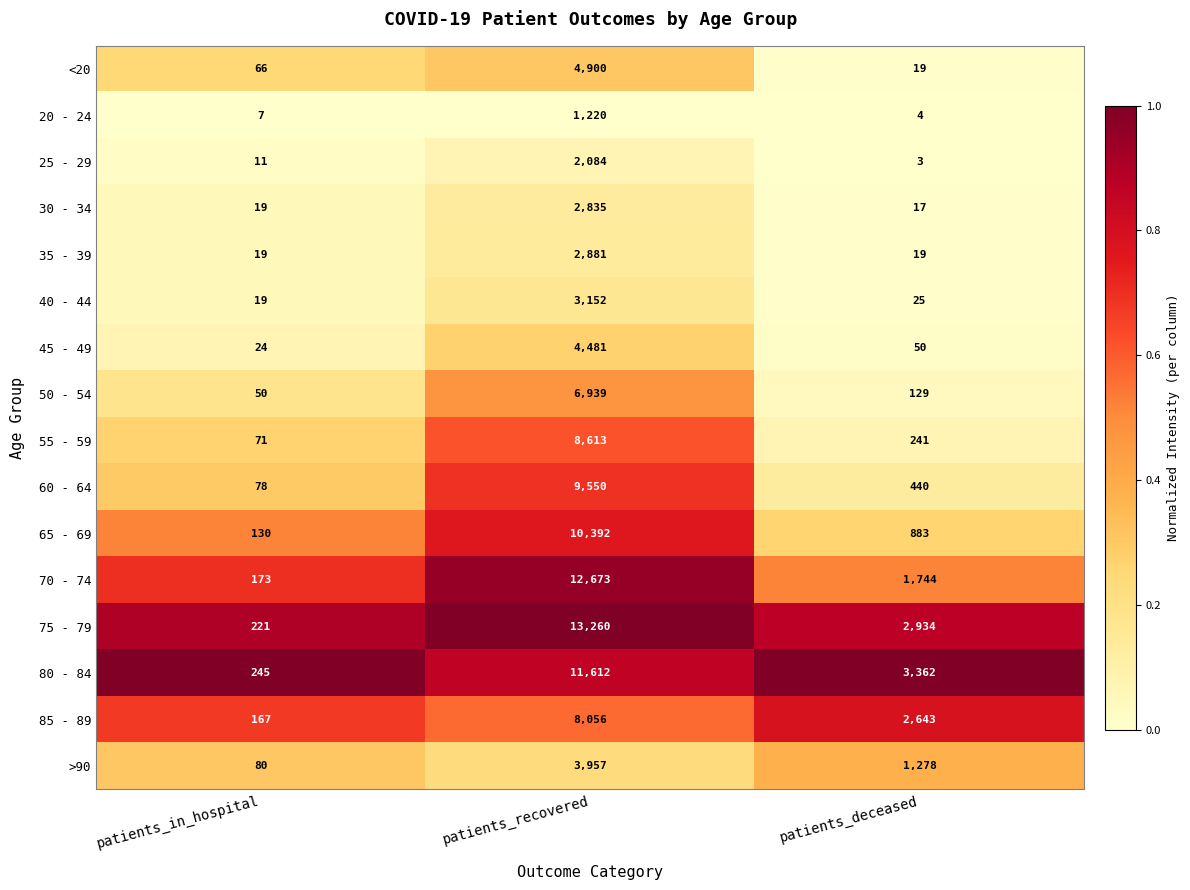

What is the smallest value displayed?

3